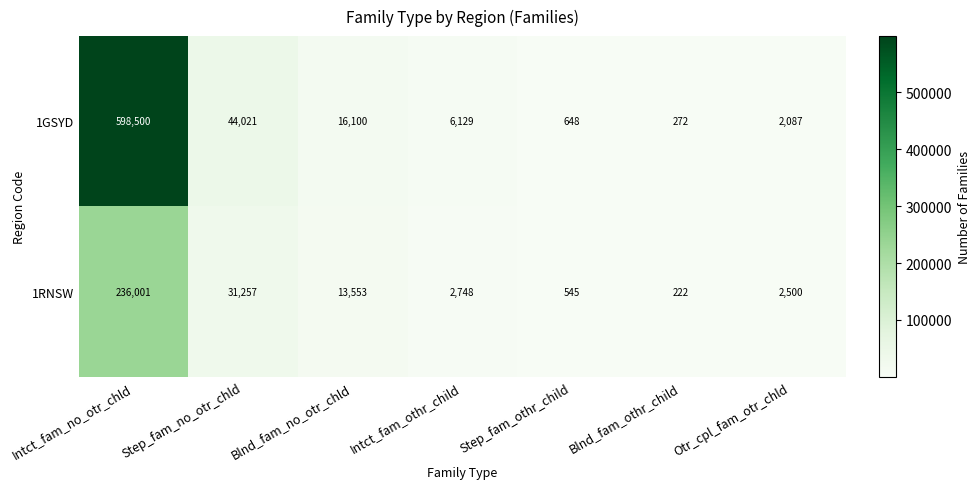

The value of 1GSYD at Blnd_fam_othr_child is 479. True or false?

False